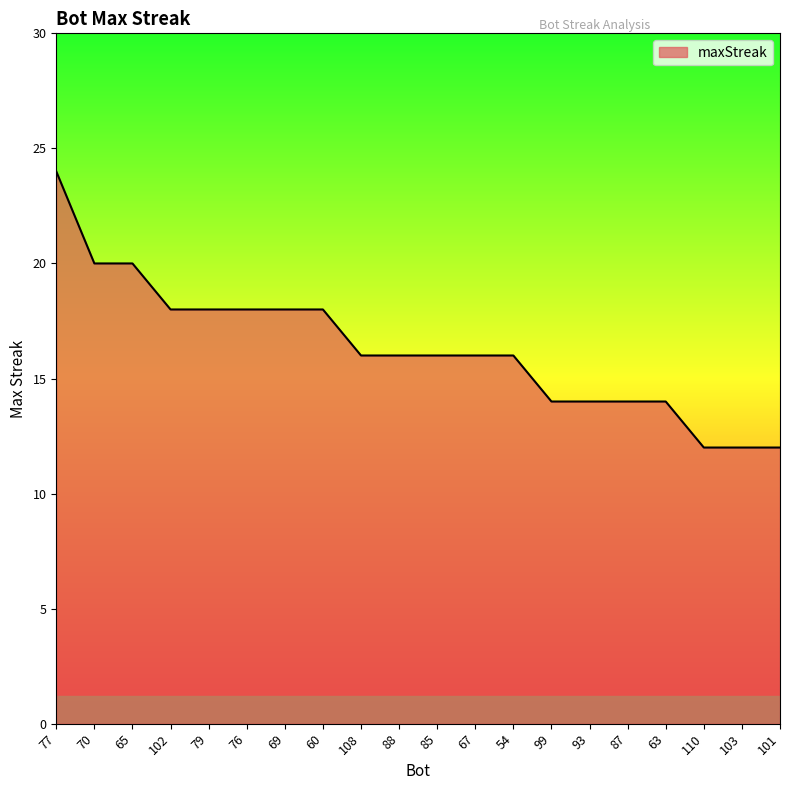

Reading left to right, list all the values displayed in this chart.

24	20	20	18	18	18	18	18	16	16	16	16	16	14	14	14	14	12	12	12